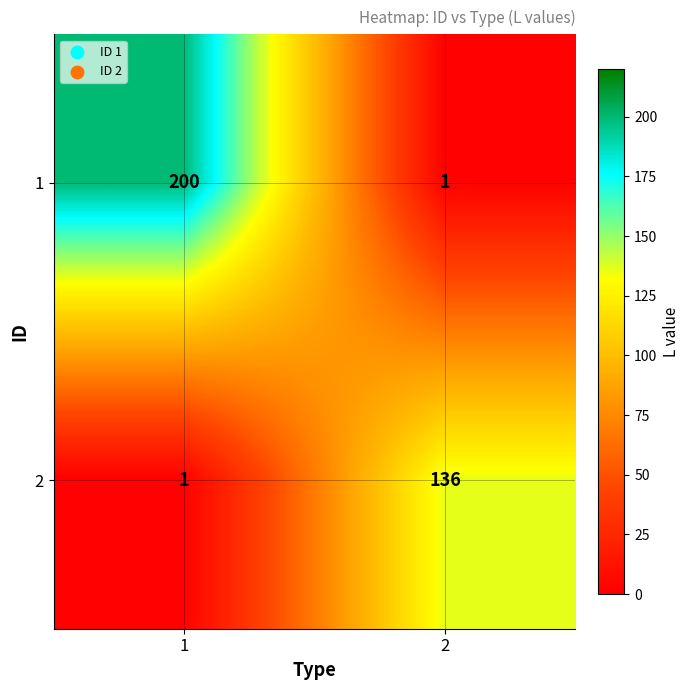

True or false: 1 has a value of 200 at 1.

True